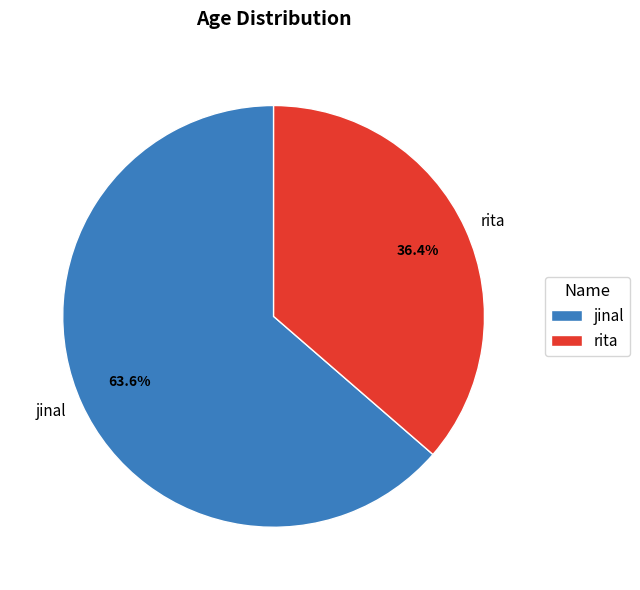

Do jinal and rita together represent more than half of the pie?

Yes